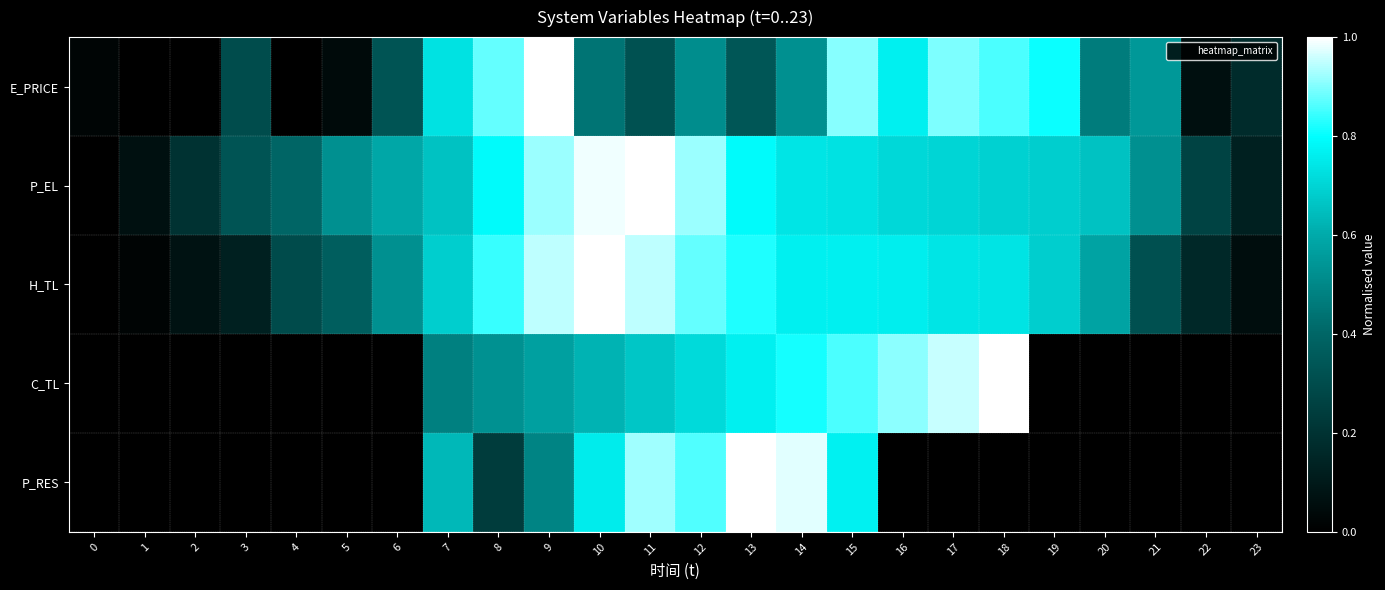

Reading left to right, extract all data points from this chart.

E_PRICE: 0=0.0	1=0.0	2=0.0	3=0.3	4=0.0	5=0.0	6=0.3	7=0.7	8=0.9	9=1.0	10=0.4	11=0.3	12=0.5	13=0.3	14=0.5	15=0.9	16=0.8	17=0.9	18=0.9	19=0.8	20=0.5	21=0.6	22=0.1	23=0.2
P_EL: 0=0.0	1=0.1	2=0.2	3=0.3	4=0.4	5=0.5	6=0.6	7=0.7	8=0.8	9=0.9	10=1.0	11=1.0	12=0.9	13=0.8	14=0.7	15=0.7	16=0.7	17=0.7	18=0.7	19=0.7	20=0.7	21=0.5	22=0.3	23=0.1
H_TL: 0=0.0	1=0.0	2=0.1	3=0.1	4=0.3	5=0.4	6=0.5	7=0.7	8=0.8	9=0.9	10=1.0	11=0.9	12=0.9	13=0.8	14=0.8	15=0.8	16=0.8	17=0.7	18=0.7	19=0.7	20=0.6	21=0.3	22=0.2	23=0.1
C_TL: 0=0.0	1=0.0	2=0.0	3=0.0	4=0.0	5=0.0	6=0.0	7=0.5	8=0.5	9=0.6	10=0.6	11=0.7	12=0.7	13=0.8	14=0.8	15=0.9	16=0.9	17=1.0	18=1.0	19=0.0	20=0.0	21=0.0	22=0.0	23=0.0
P_RES: 0=0.0	1=0.0	2=0.0	3=0.0	4=0.0	5=0.0	6=0.0	7=0.6	8=0.2	9=0.5	10=0.8	11=0.9	12=0.9	13=1.0	14=1.0	15=0.8	16=0.0	17=0.0	18=0.0	19=0.0	20=0.0	21=0.0	22=0.0	23=0.0